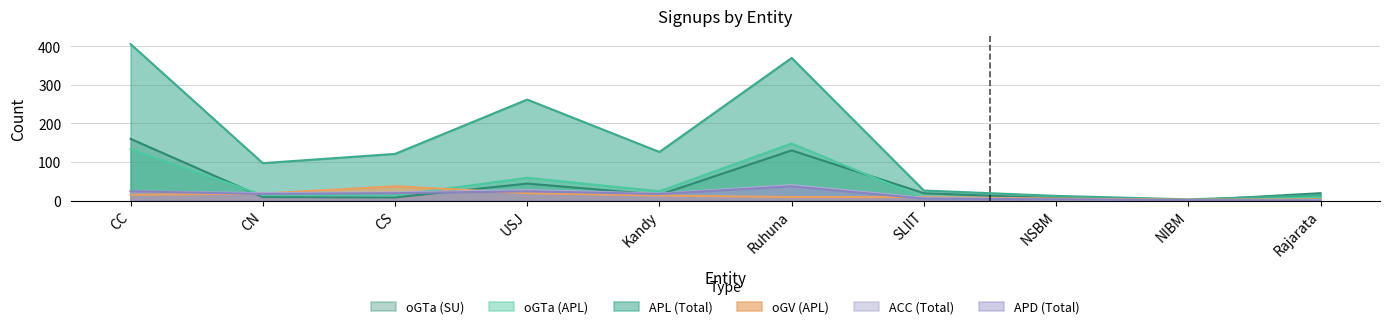

Reading right to left, what are all the values shown in this chart?

APL (Total): 14	3	12	26	370	126	262	121	97	406
oGTa (APL): 10	1	3	6	148	24	59	13	14	133
oGTa (SU): 19	0	6	19	130	15	44	8	9	160
oGV (APL): 3	2	5	9	9	13	19	37	18	15
ACC (Total): 1	1	3	7	40	18	27	21	19	24
APD (Total): 0	1	3	5	37	17	24	19	17	24